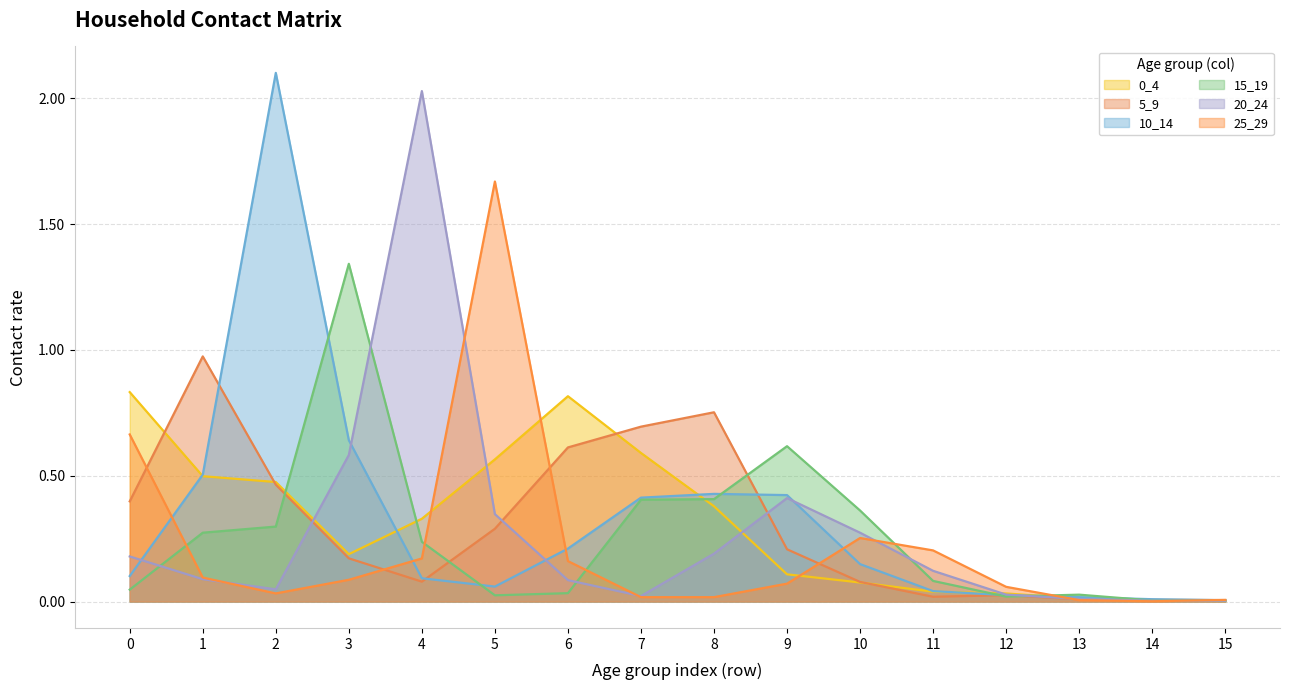

Which label corresponds to the smallest value in the chart?

14